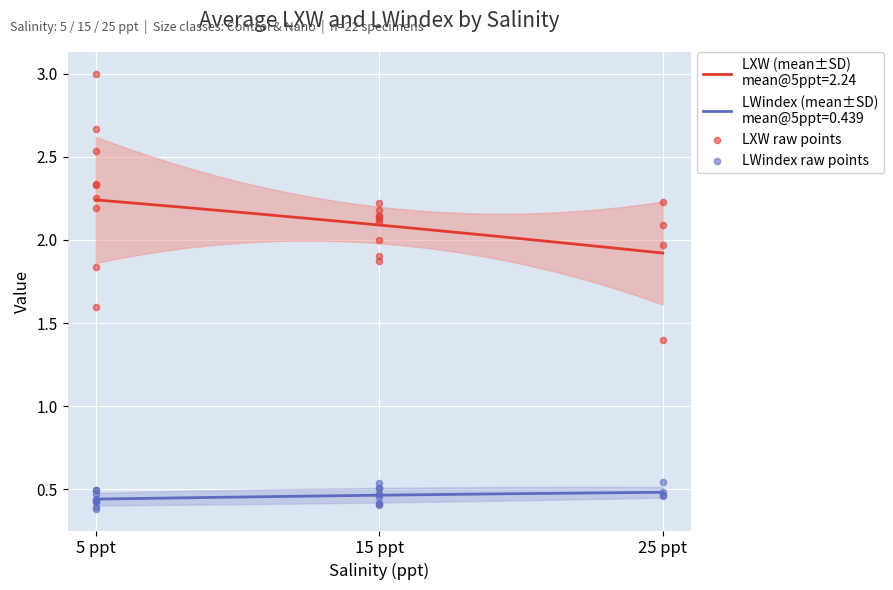

Is the value of LXW raw points at 10 greater than the value of LWindex raw points at 7?

Yes